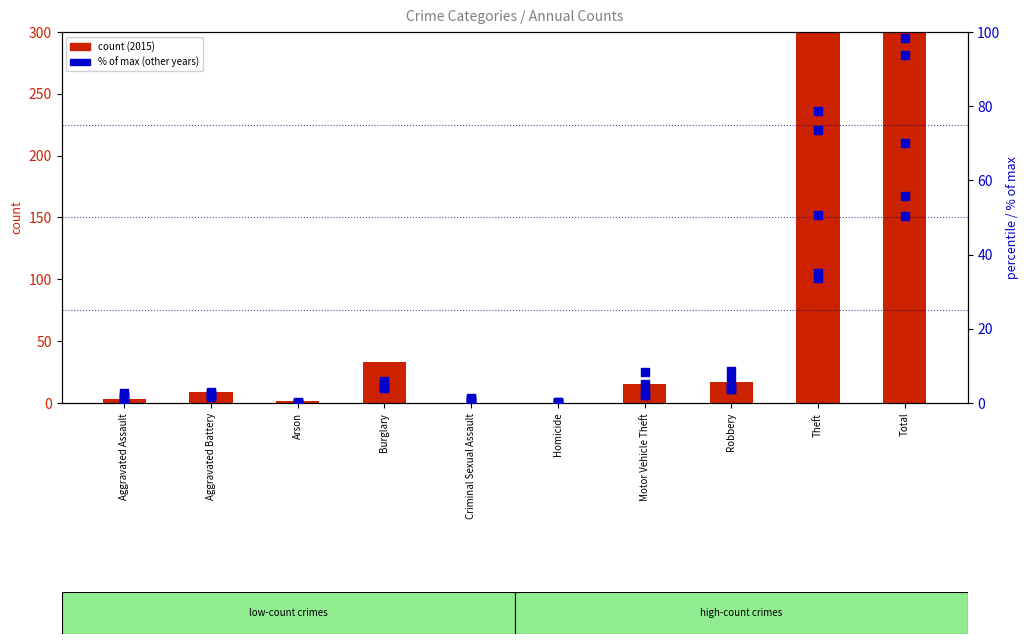

Which series reaches the maximum Y coordinate?

2015 count